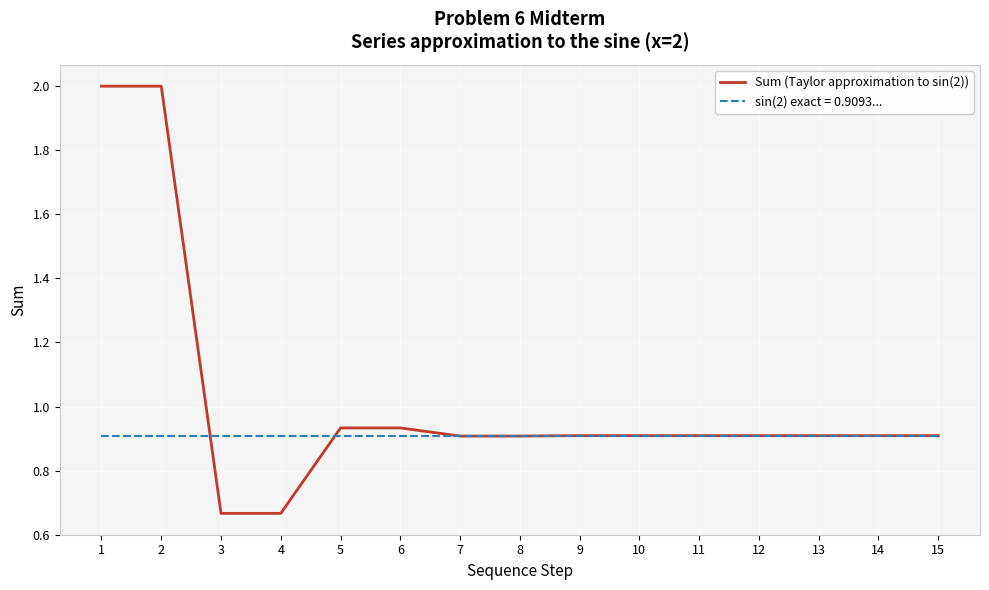

Is it true that sin(2) exact = 0.9093... equals 0.9 at 6?

True